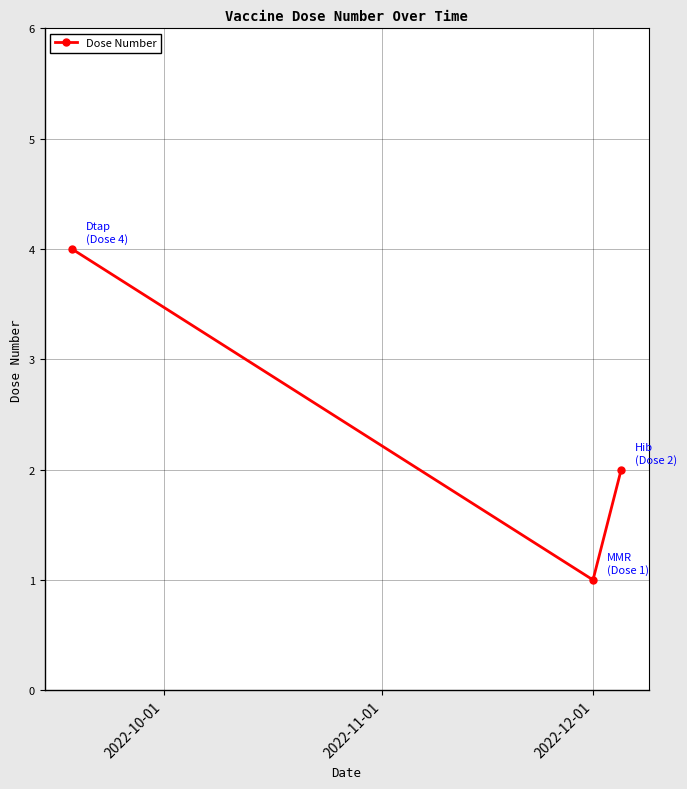

What is the difference between the maximum and minimum values?

3